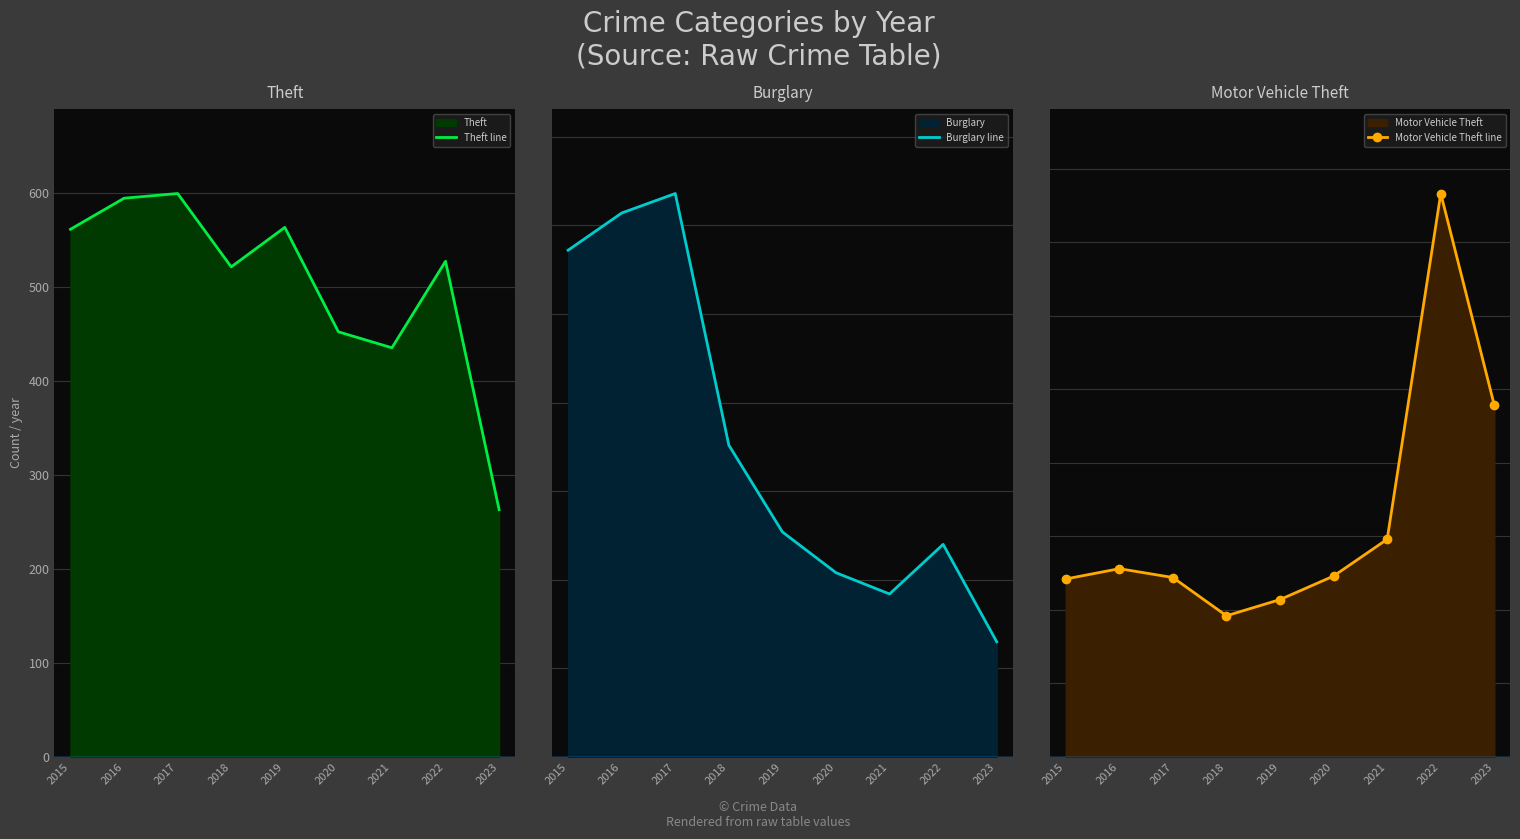

At which label does Motor Vehicle Theft line reach its minimum?

2018